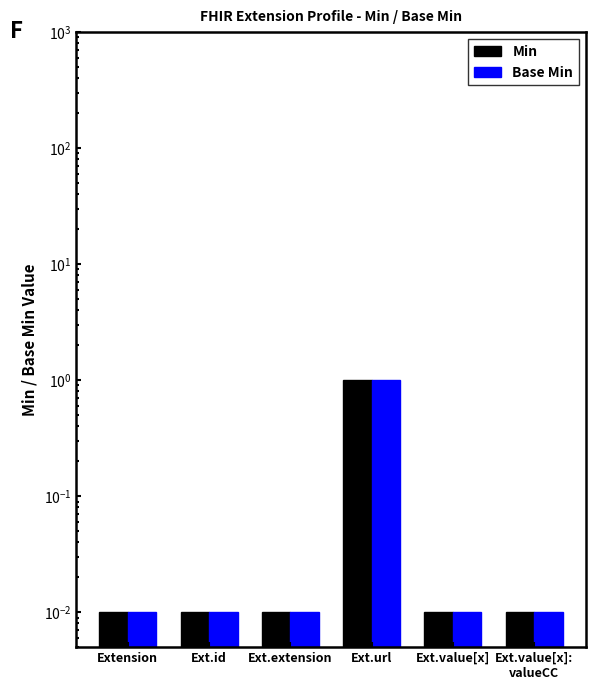

Which label corresponds to the smallest value in the chart?

Extension